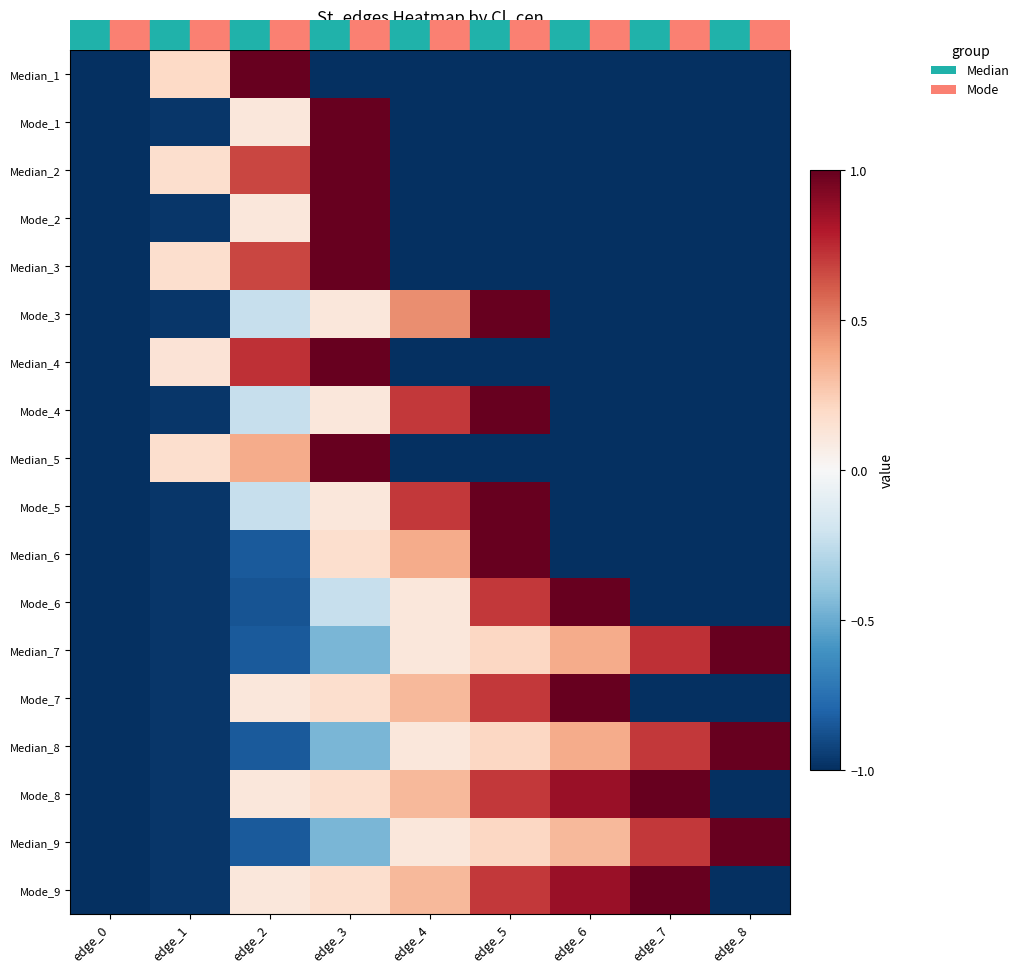

Reading right to left, extract all data points from this chart.

Median_1: edge_8=-1.0	edge_7=-1.0	edge_6=-1.0	edge_5=-1.0	edge_4=-1.0	edge_3=-1.0	edge_2=1.0	edge_1=0.2	edge_0=-1.0
Mode_1: edge_8=-1.0	edge_7=-1.0	edge_6=-1.0	edge_5=-1.0	edge_4=-1.0	edge_3=1.0	edge_2=0.1	edge_1=-1.0	edge_0=-1.0
Median_2: edge_8=-1.0	edge_7=-1.0	edge_6=-1.0	edge_5=-1.0	edge_4=-1.0	edge_3=1.0	edge_2=0.7	edge_1=0.2	edge_0=-1.0
Mode_2: edge_8=-1.0	edge_7=-1.0	edge_6=-1.0	edge_5=-1.0	edge_4=-1.0	edge_3=1.0	edge_2=0.1	edge_1=-1.0	edge_0=-1.0
Median_3: edge_8=-1.0	edge_7=-1.0	edge_6=-1.0	edge_5=-1.0	edge_4=-1.0	edge_3=1.0	edge_2=0.7	edge_1=0.2	edge_0=-1.0
Mode_3: edge_8=-1.0	edge_7=-1.0	edge_6=-1.0	edge_5=1.0	edge_4=0.5	edge_3=0.1	edge_2=-0.2	edge_1=-1.0	edge_0=-1.0
Median_4: edge_8=-1.0	edge_7=-1.0	edge_6=-1.0	edge_5=-1.0	edge_4=-1.0	edge_3=1.0	edge_2=0.7	edge_1=0.1	edge_0=-1.0
Mode_4: edge_8=-1.0	edge_7=-1.0	edge_6=-1.0	edge_5=1.0	edge_4=0.7	edge_3=0.1	edge_2=-0.2	edge_1=-1.0	edge_0=-1.0
Median_5: edge_8=-1.0	edge_7=-1.0	edge_6=-1.0	edge_5=-1.0	edge_4=-1.0	edge_3=1.0	edge_2=0.4	edge_1=0.2	edge_0=-1.0
Mode_5: edge_8=-1.0	edge_7=-1.0	edge_6=-1.0	edge_5=1.0	edge_4=0.7	edge_3=0.1	edge_2=-0.2	edge_1=-1.0	edge_0=-1.0
Median_6: edge_8=-1.0	edge_7=-1.0	edge_6=-1.0	edge_5=1.0	edge_4=0.4	edge_3=0.2	edge_2=-0.8	edge_1=-1.0	edge_0=-1.0
Mode_6: edge_8=-1.0	edge_7=-1.0	edge_6=1.0	edge_5=0.7	edge_4=0.1	edge_3=-0.2	edge_2=-0.9	edge_1=-1.0	edge_0=-1.0
Median_7: edge_8=1.0	edge_7=0.7	edge_6=0.4	edge_5=0.2	edge_4=0.1	edge_3=-0.5	edge_2=-0.8	edge_1=-1.0	edge_0=-1.0
Mode_7: edge_8=-1.0	edge_7=-1.0	edge_6=1.0	edge_5=0.7	edge_4=0.3	edge_3=0.2	edge_2=0.1	edge_1=-1.0	edge_0=-1.0
Median_8: edge_8=1.0	edge_7=0.7	edge_6=0.4	edge_5=0.2	edge_4=0.1	edge_3=-0.5	edge_2=-0.8	edge_1=-1.0	edge_0=-1.0
Mode_8: edge_8=-1.0	edge_7=1.0	edge_6=0.9	edge_5=0.7	edge_4=0.3	edge_3=0.2	edge_2=0.1	edge_1=-1.0	edge_0=-1.0
Median_9: edge_8=1.0	edge_7=0.7	edge_6=0.3	edge_5=0.2	edge_4=0.1	edge_3=-0.5	edge_2=-0.8	edge_1=-1.0	edge_0=-1.0
Mode_9: edge_8=-1.0	edge_7=1.0	edge_6=0.9	edge_5=0.7	edge_4=0.3	edge_3=0.2	edge_2=0.1	edge_1=-1.0	edge_0=-1.0